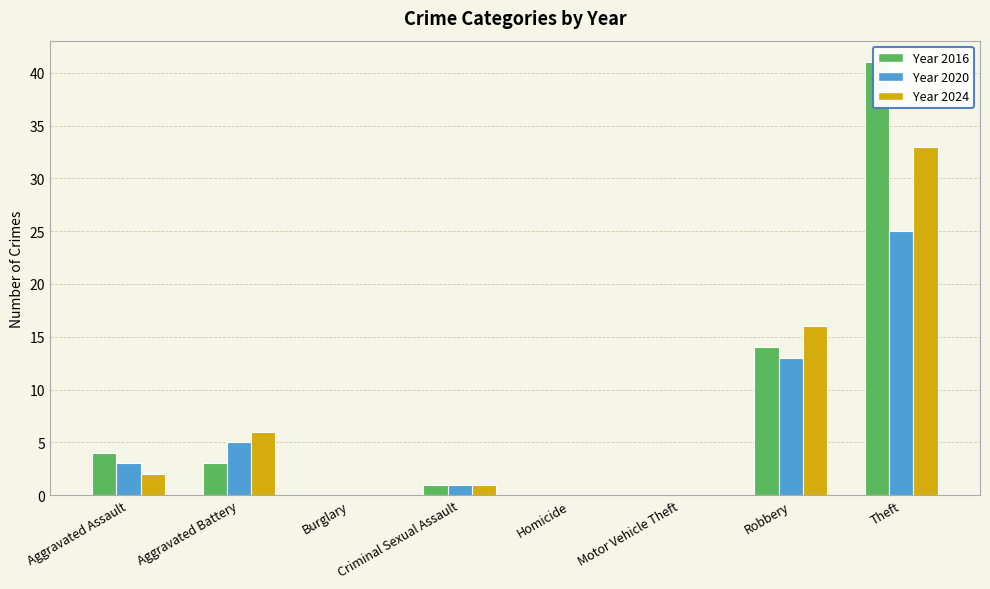

How many values in the Year 2024 series are below 2?

4